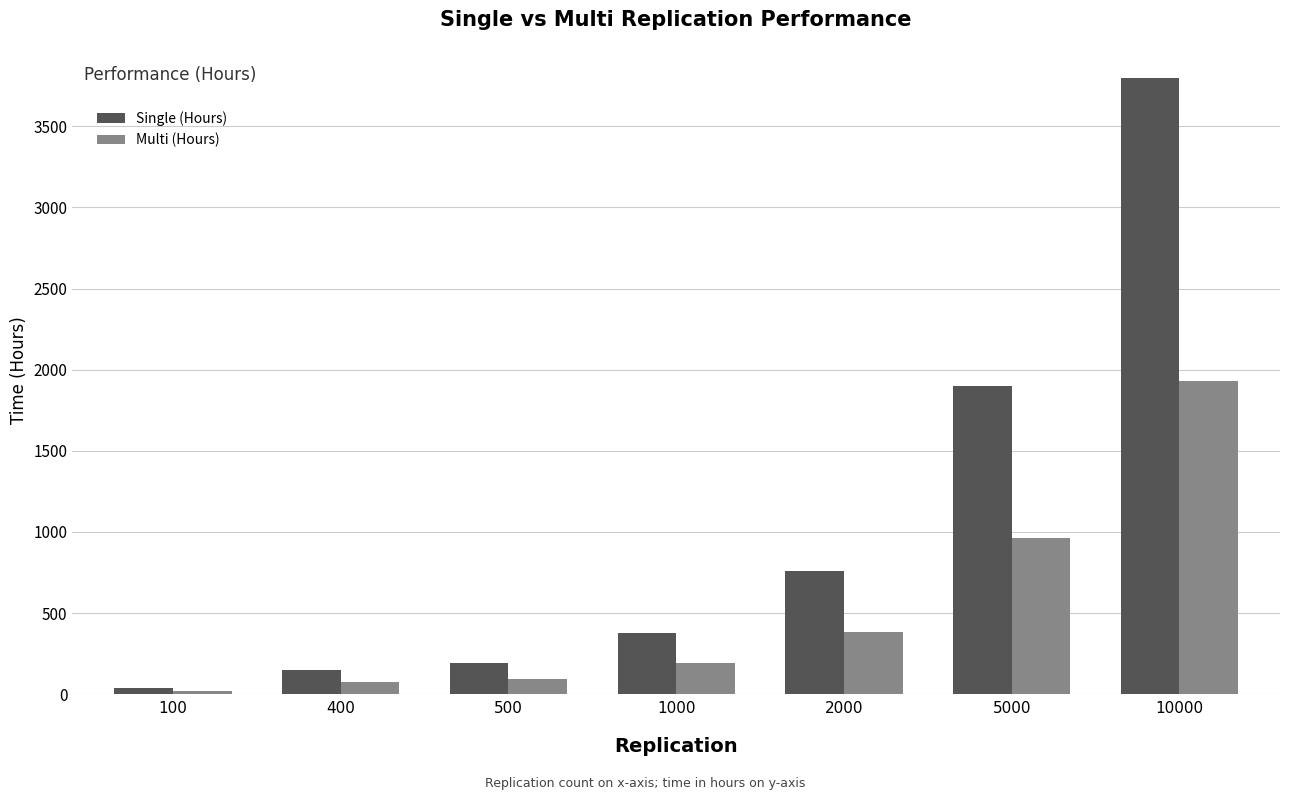

Is it true that Multi (Hours) equals 965.2 at 5000?

True